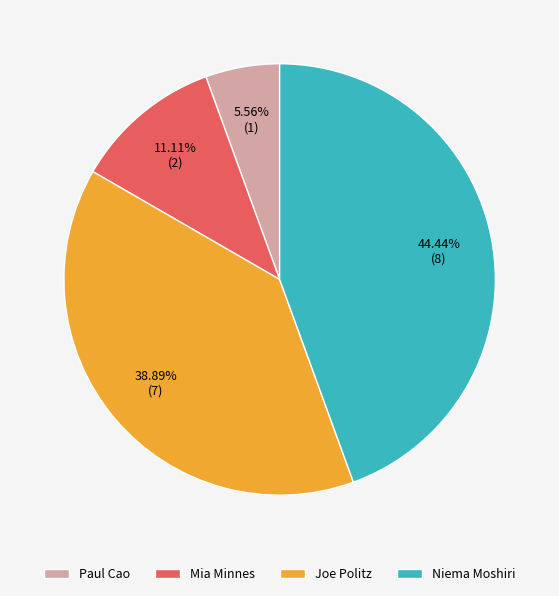

To the nearest percent, what portion does Joe Politz represent?

39%